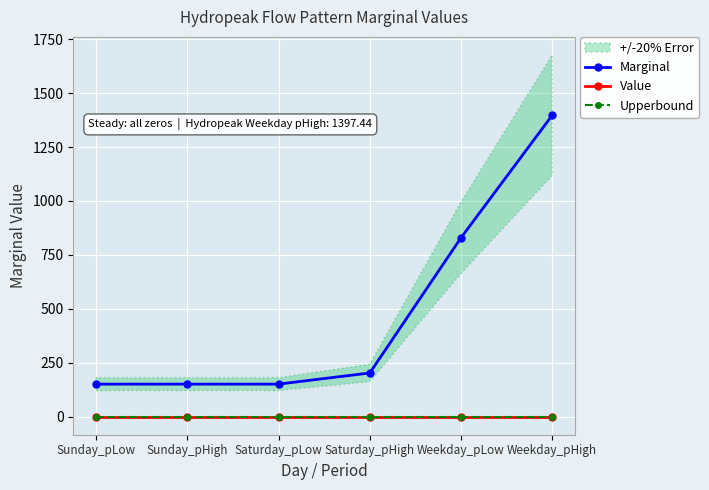

Does the chart display data point markers on the line(s)?

Yes